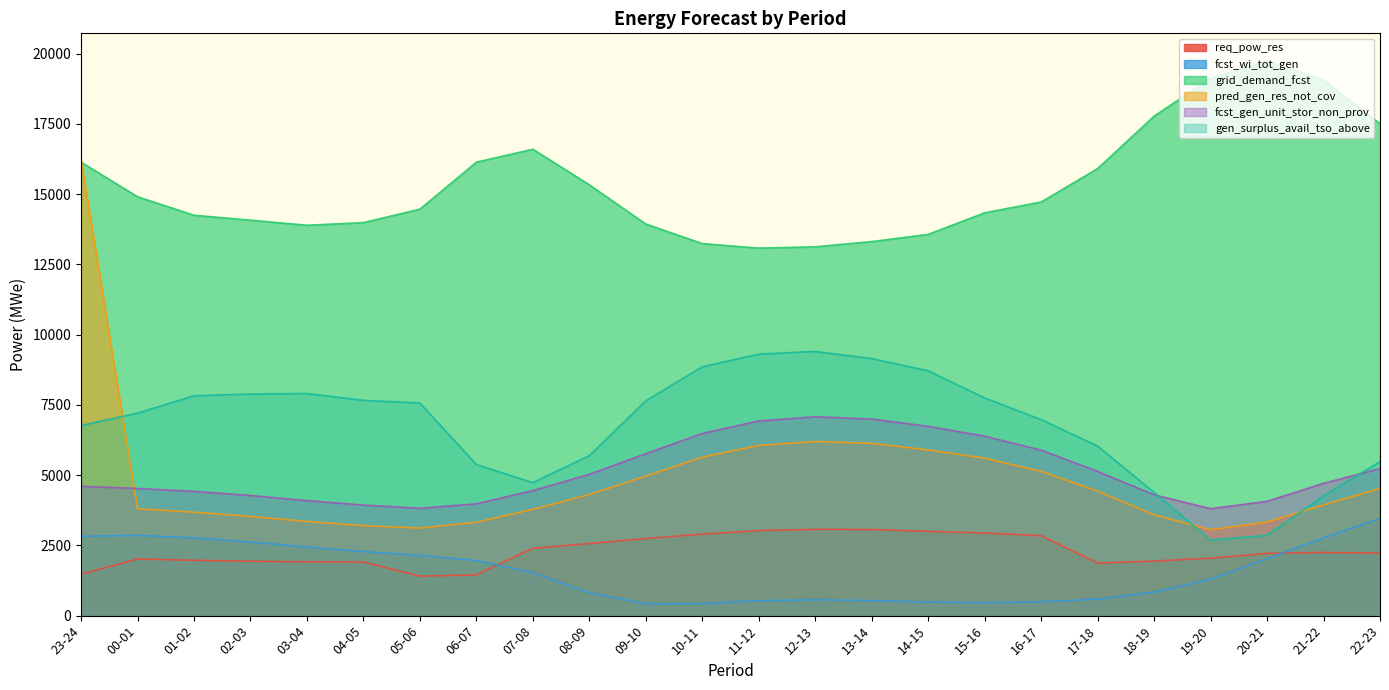

How many values in the fcst_wi_tot_gen series are below 1531?

12